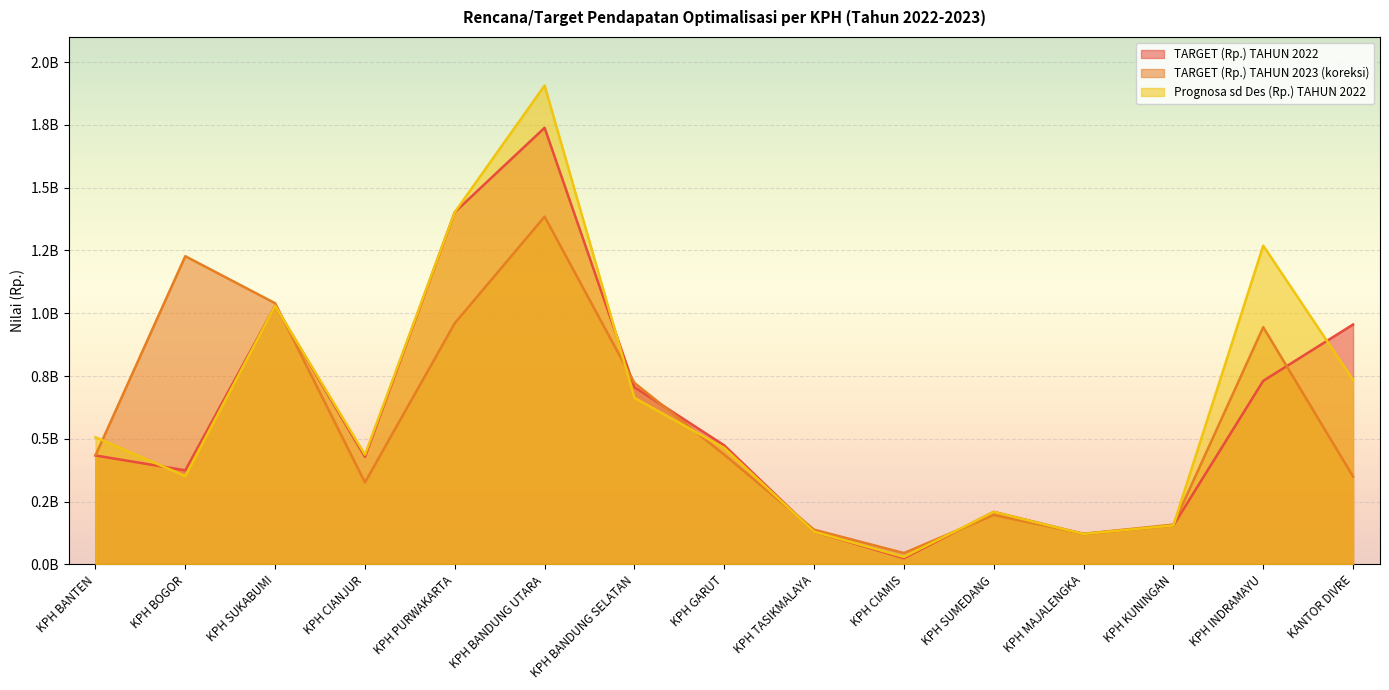

Reading right to left, what are all the values shown in this chart?

TARGET (Rp.) TAHUN 2022: 955246000.0	730997994.0	155453270.0	121446181.0	209300567.0	25026000.0	130400000.0	474100927.8	705754500.0	1738440909.5	1402548773.2	428456939.7	1029478912.9	374822880.8	433950000.0
TARGET (Rp.) TAHUN 2023 (koreksi): 350159090.9	944727411.3	158654897.0	122279911.0	197018113.4	45568500.0	138540000.0	437071836.9	722779848.0	1384771432.9	960493255.2	326588839.2	1039983200.0	1227257834.0	434200000.0
Prognosa sd Des (Rp.) TAHUN 2022: 734723140.0	1269137462.9	155453270.0	121446181.0	209300567.0	30000000.0	130400000.0	464017350.3	663254848.0	1906592767.3	1402548773.2	437026078.5	1029478912.9	352000000.0	506228230.0